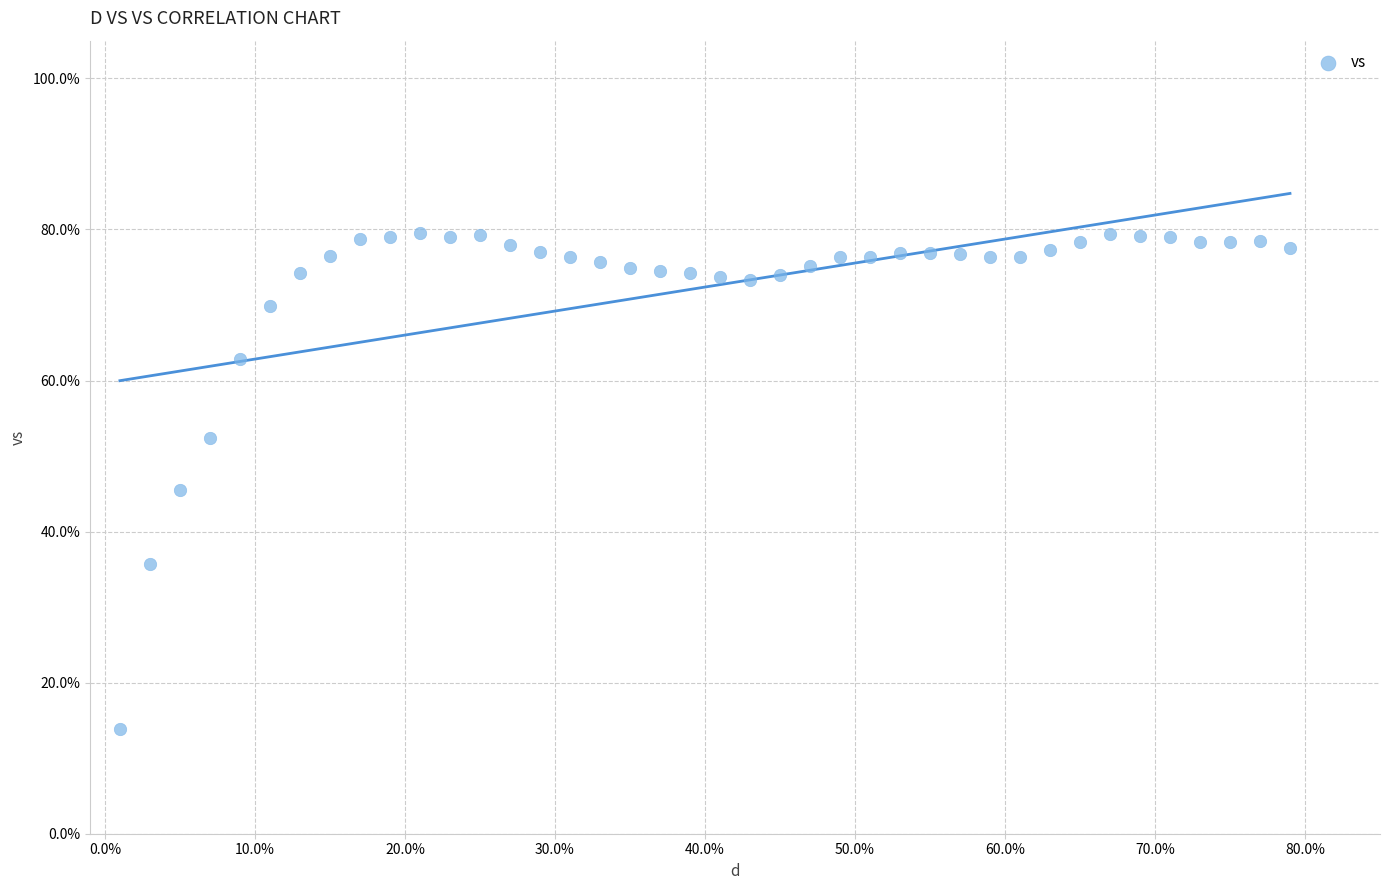

What is the range of Y values (max minus min)?

65.7